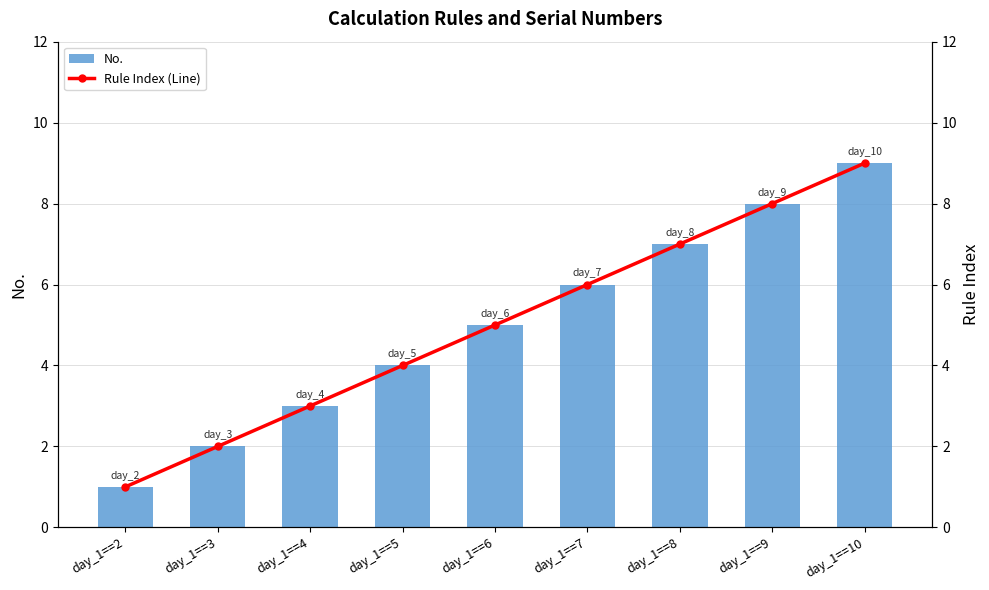

Reading left to right, extract all data points from this chart.

No.: 1	2	3	4	5	6	7	8	9
Rule Index (Line): 1	2	3	4	5	6	7	8	9